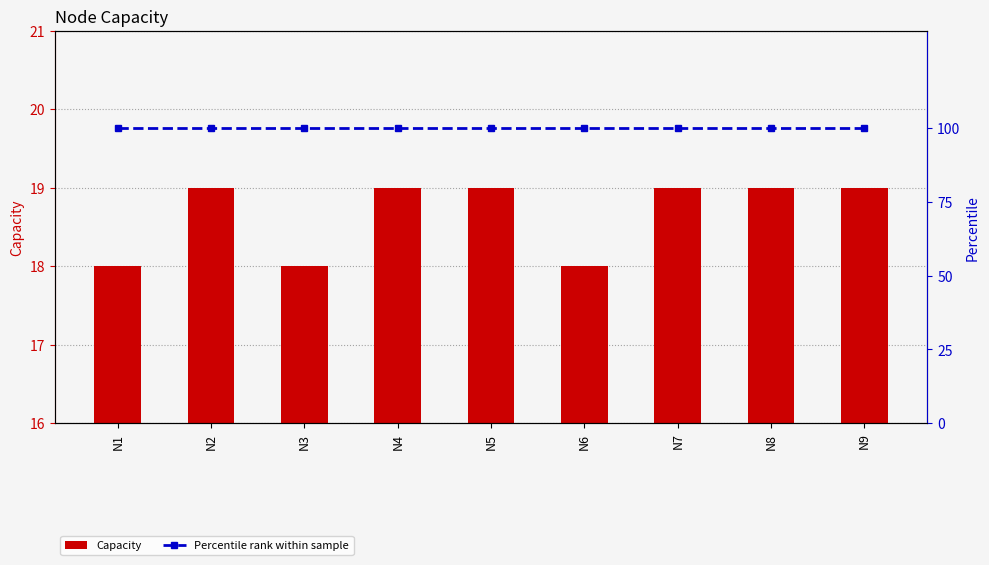

Count the number of categories in the chart.

9